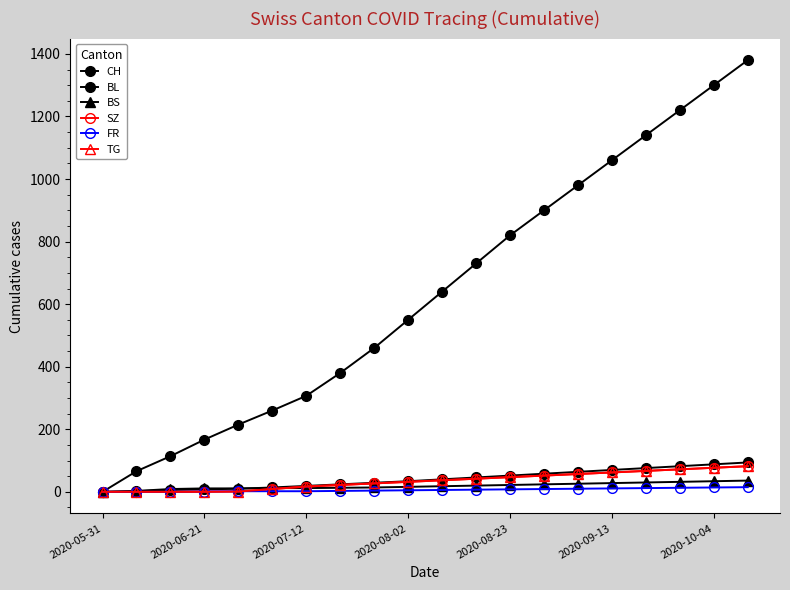

Does the chart display data point markers on the line(s)?

Yes